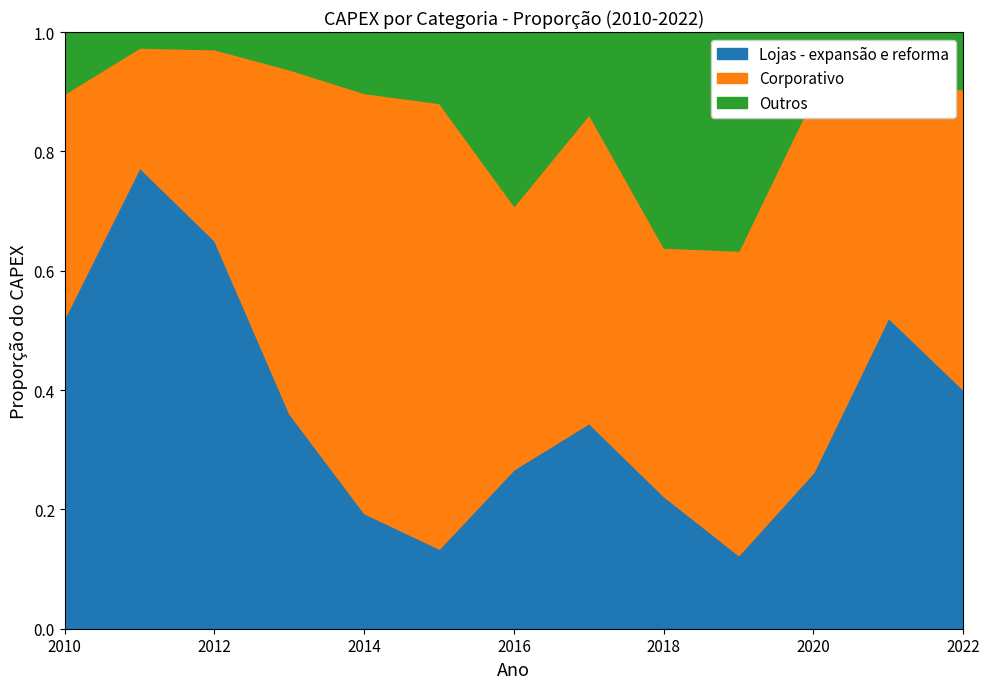

True or false: Lojas - expansão e reforma has a value of 0.1 at 2018.

False